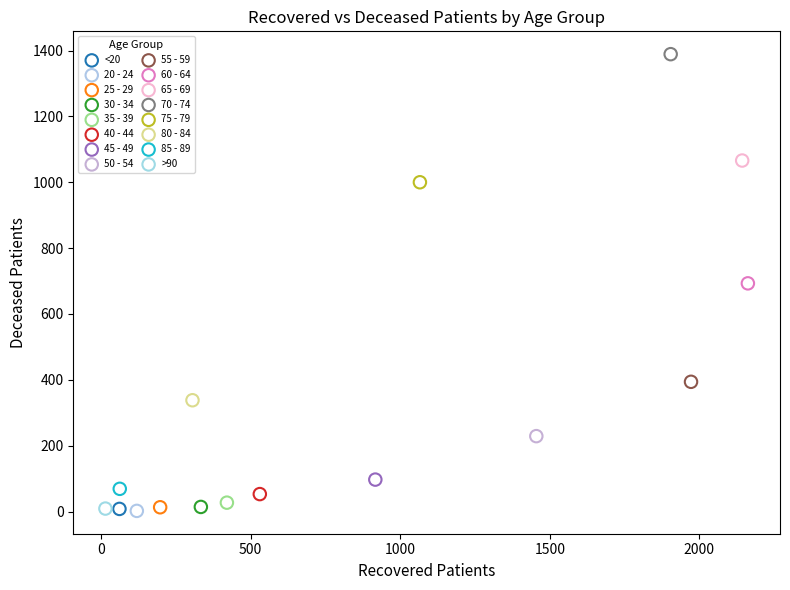

What are all the series names shown in the legend?

<20, 20 - 24, 25 - 29, 30 - 34, 35 - 39, 40 - 44, 45 - 49, 50 - 54, 55 - 59, 60 - 64, 65 - 69, 70 - 74, 75 - 79, 80 - 84, 85 - 89, >90